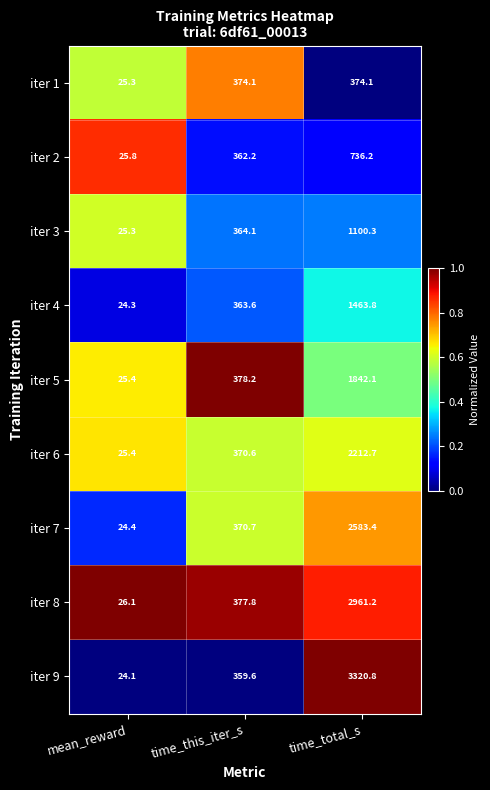

What is the approximate value of iter 9 at time_total_s?

3320.8